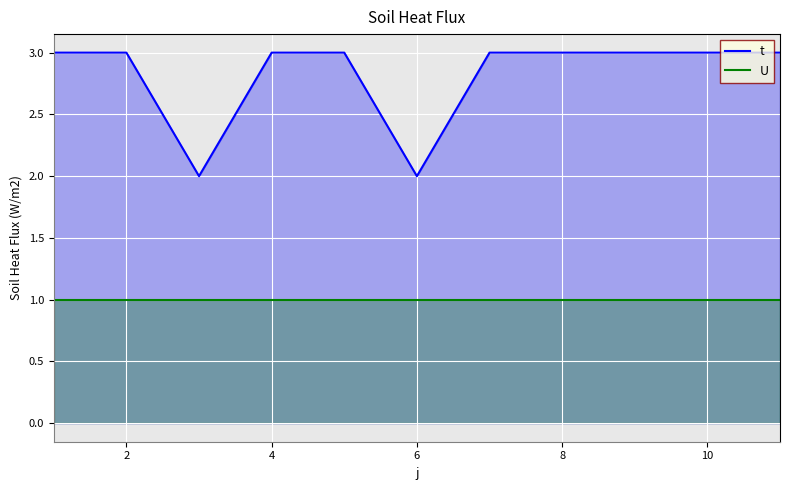

Rank the series by their maximum value, from lowest to highest.

U, t